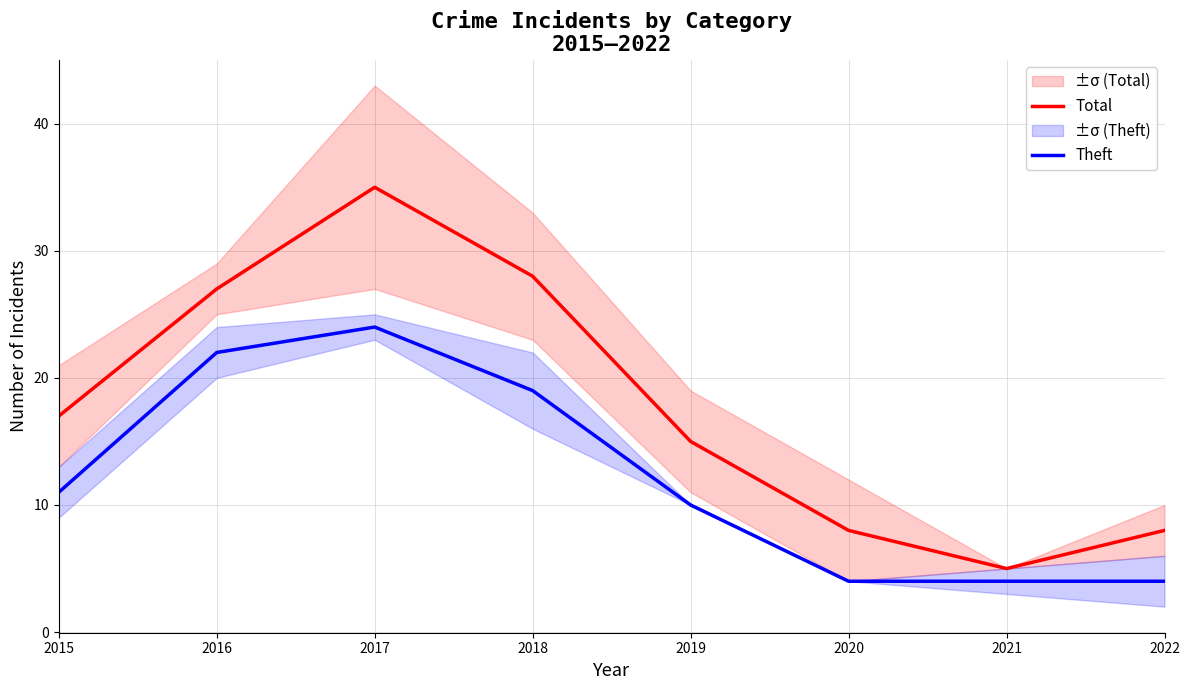

What is the spread (max minus min) of values at 2021?

1